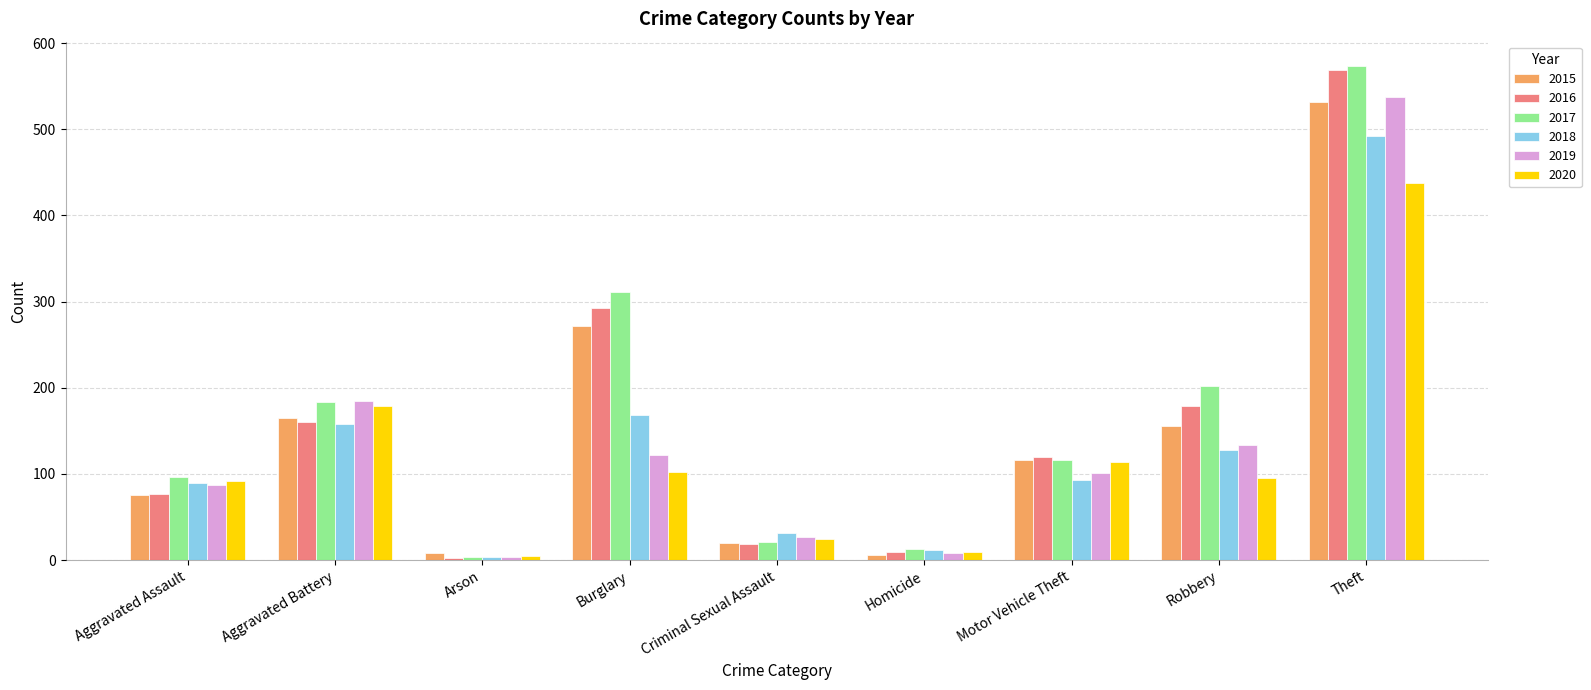

Is it true that 2018 equals 128 at Robbery?

True